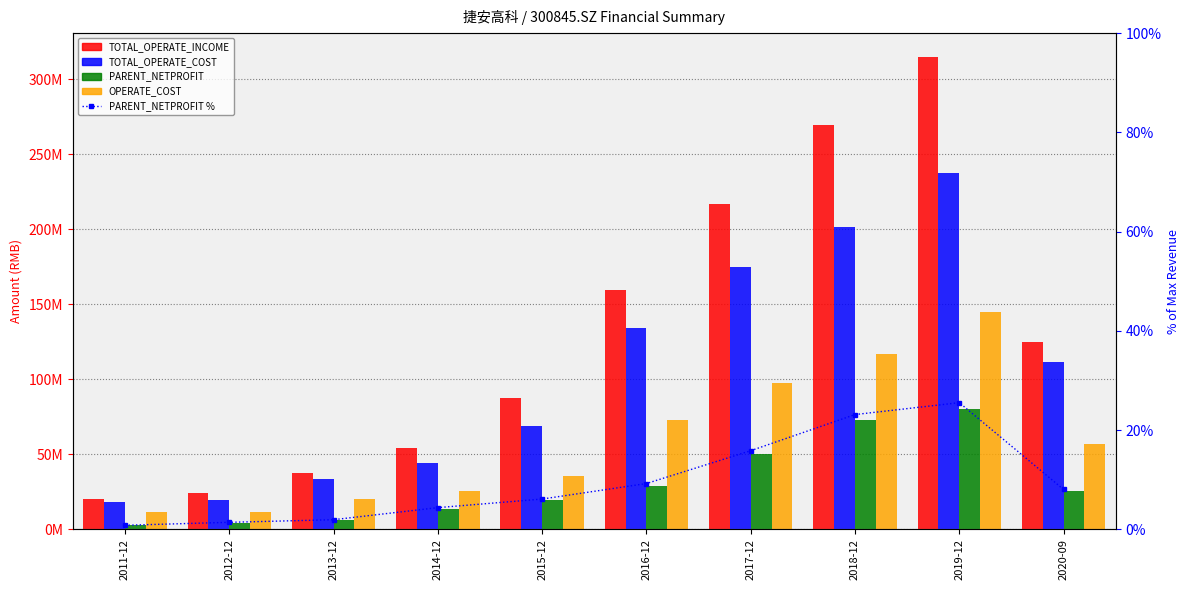

What is the smallest value displayed?

0.8